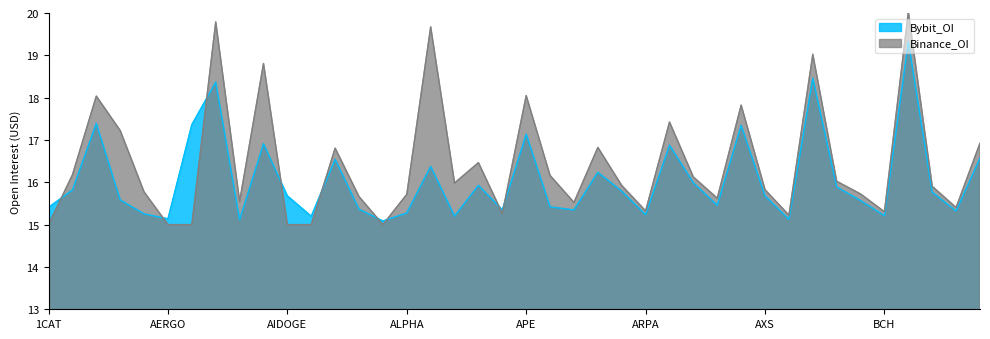

Count the number of data series in this chart.

2